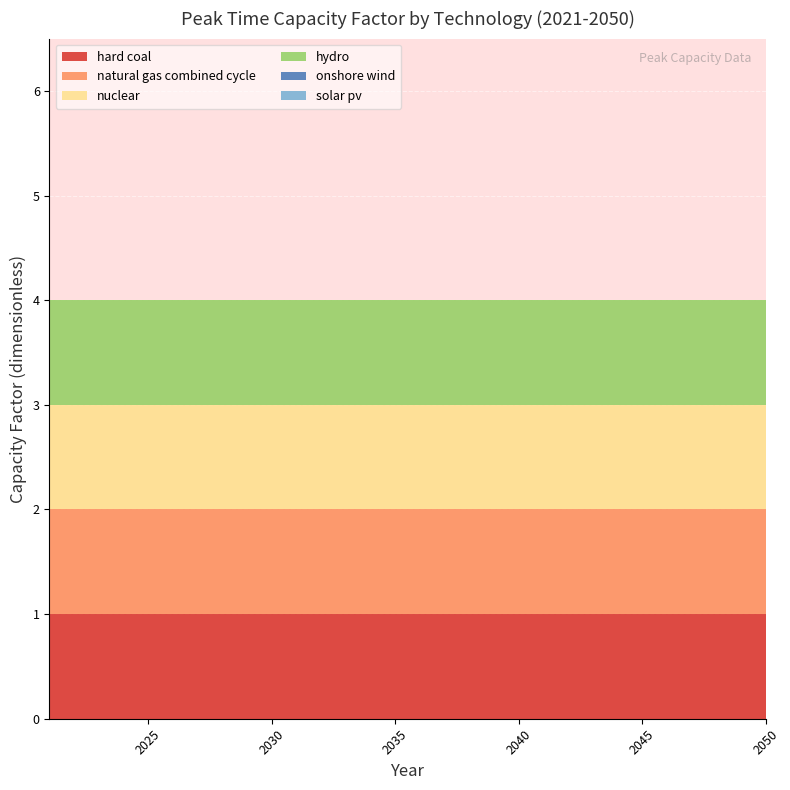

Reading left to right, extract all data points from this chart.

hard coal: 1	1	1	1	1	1	1	1	1	1	1	1	1	1	1	1	1	1	1	1	1	1	1	1	1	1	1	1	1	1
natural gas combined cycle: 1	1	1	1	1	1	1	1	1	1	1	1	1	1	1	1	1	1	1	1	1	1	1	1	1	1	1	1	1	1
nuclear: 1	1	1	1	1	1	1	1	1	1	1	1	1	1	1	1	1	1	1	1	1	1	1	1	1	1	1	1	1	1
hydro: 1	1	1	1	1	1	1	1	1	1	1	1	1	1	1	1	1	1	1	1	1	1	1	1	1	1	1	1	1	1
onshore wind: 0	0	0	0	0	0	0	0	0	0	0	0	0	0	0	0	0	0	0	0	0	0	0	0	0	0	0	0	0	0
solar pv: 0	0	0	0	0	0	0	0	0	0	0	0	0	0	0	0	0	0	0	0	0	0	0	0	0	0	0	0	0	0